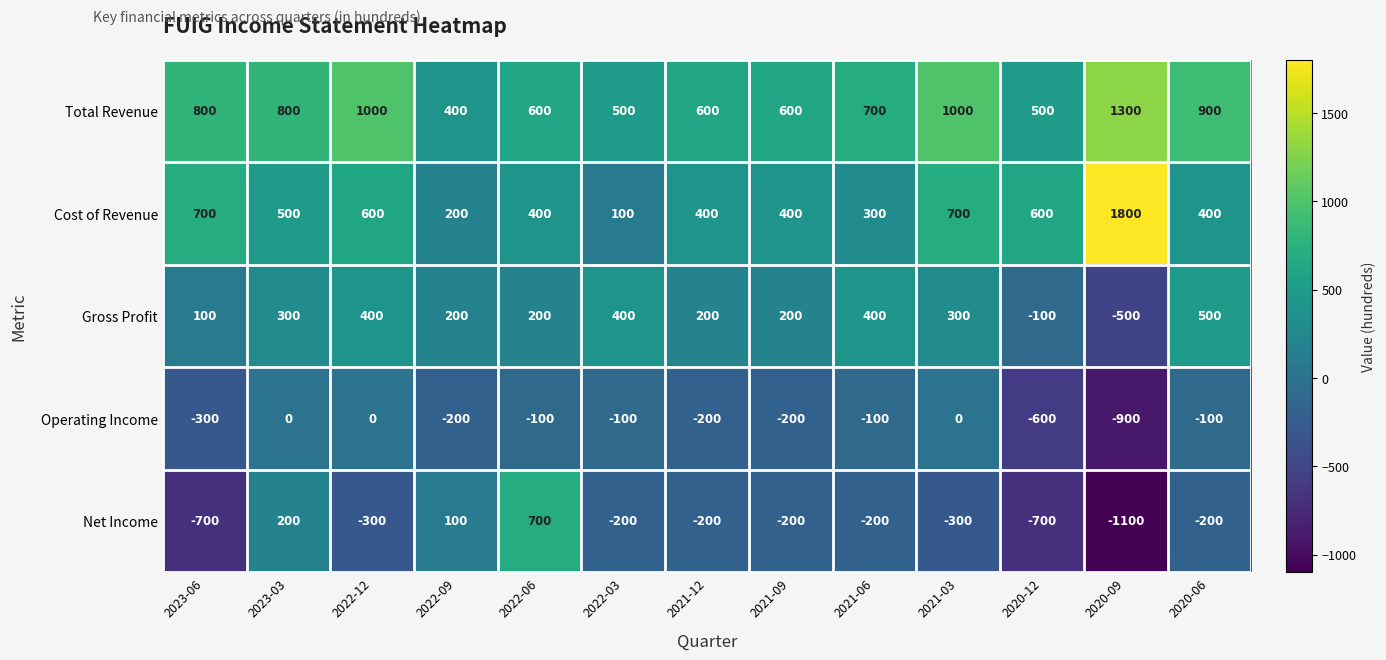

What is the minimum value shown in the chart?

-1100